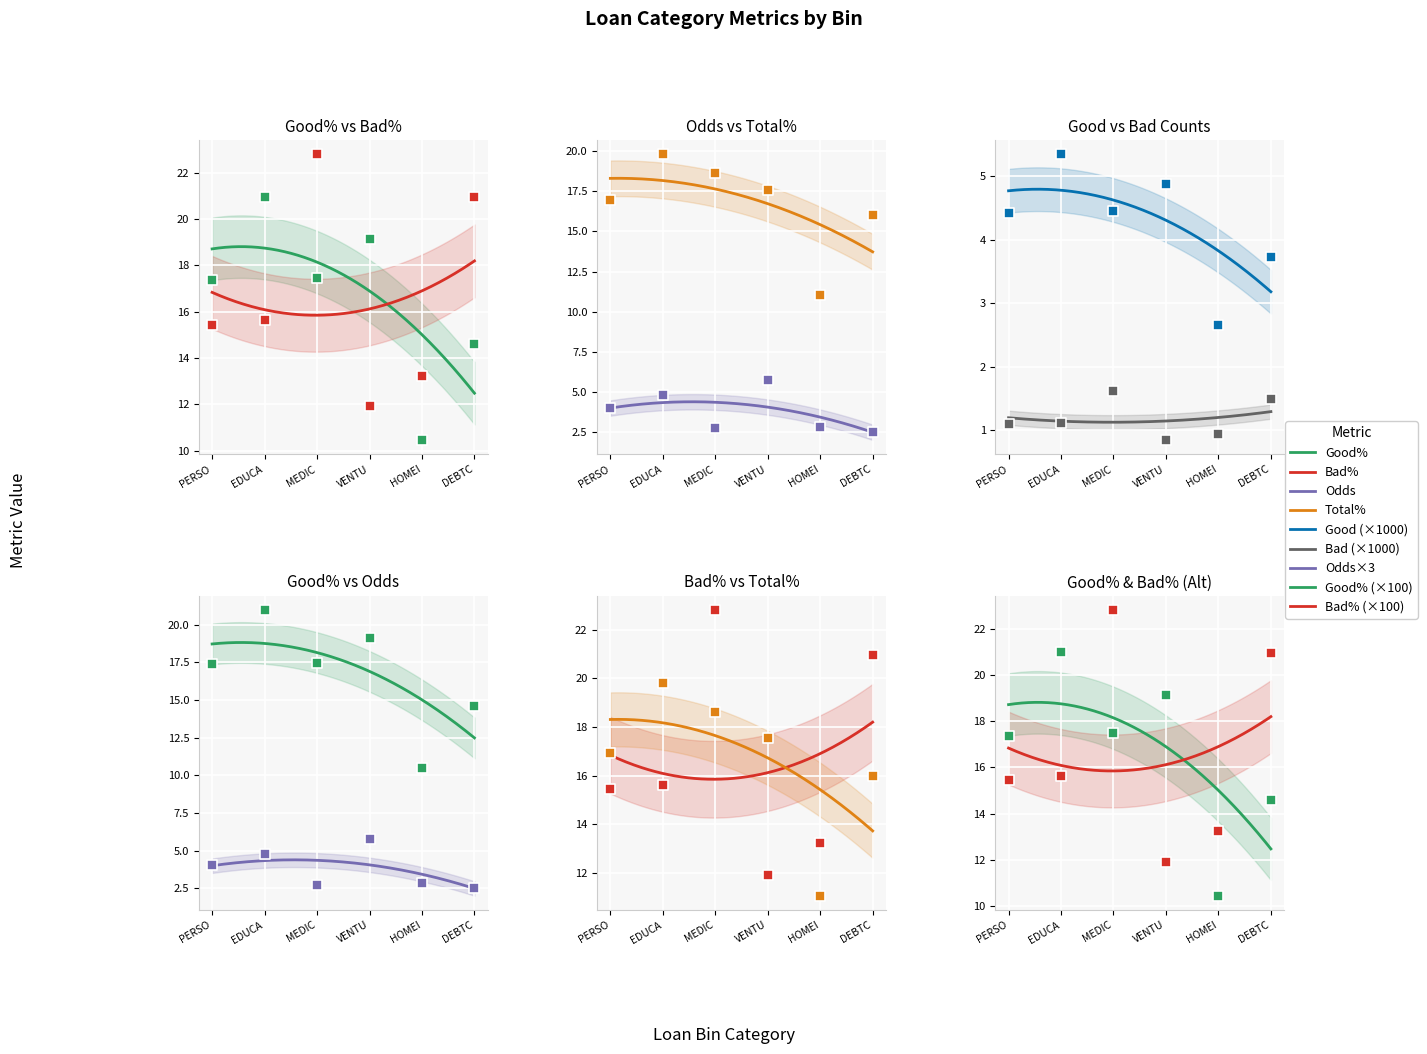

Which series has the largest total across all categories?

Bad%